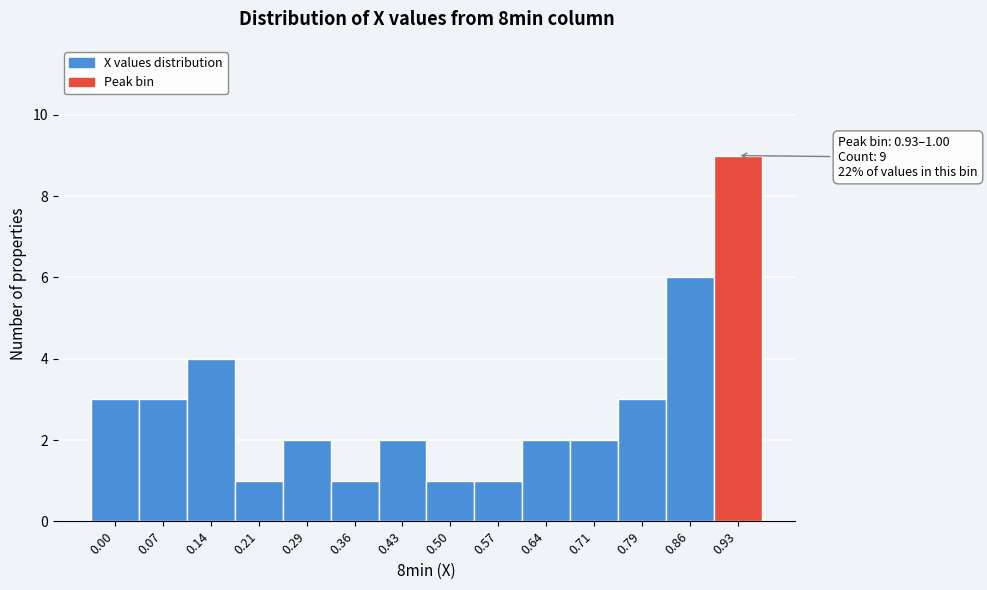

Reading left to right, extract all data points from this chart.

3	3	4	1	2	1	2	1	1	2	2	3	6	9